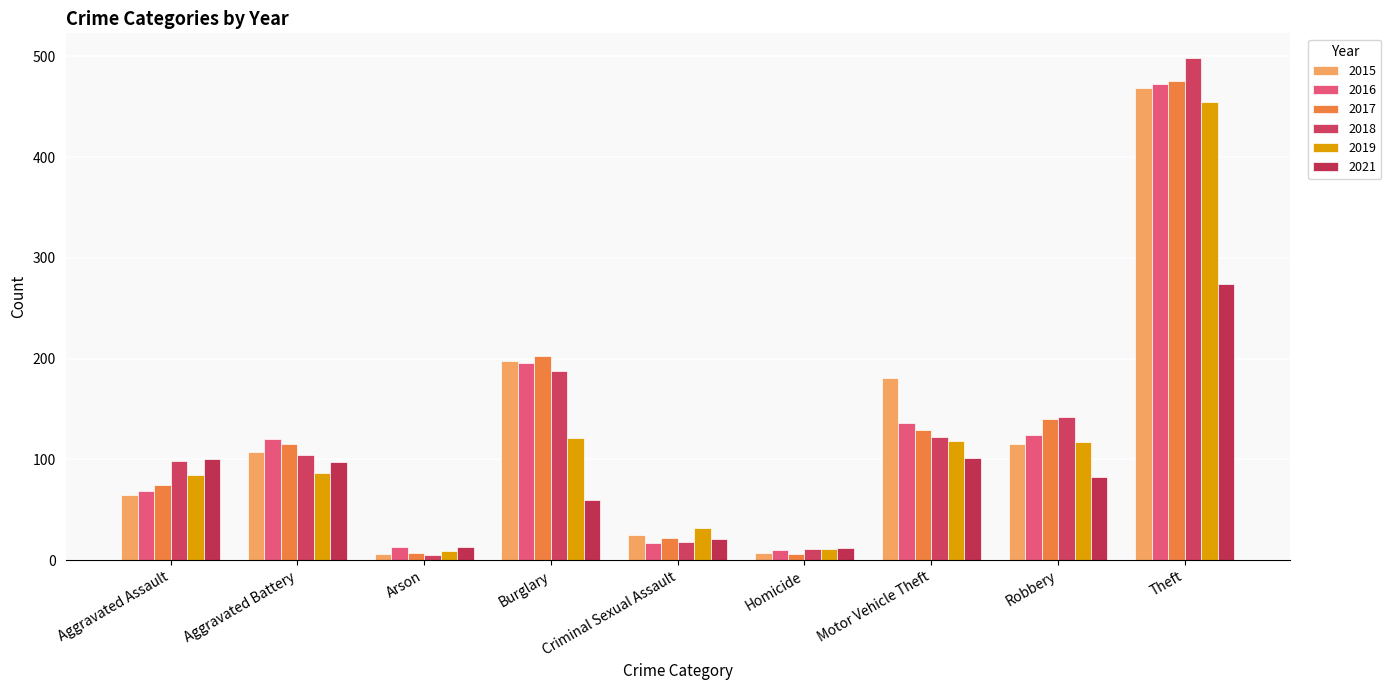

What is the label of the 9th bar from the left?

Theft